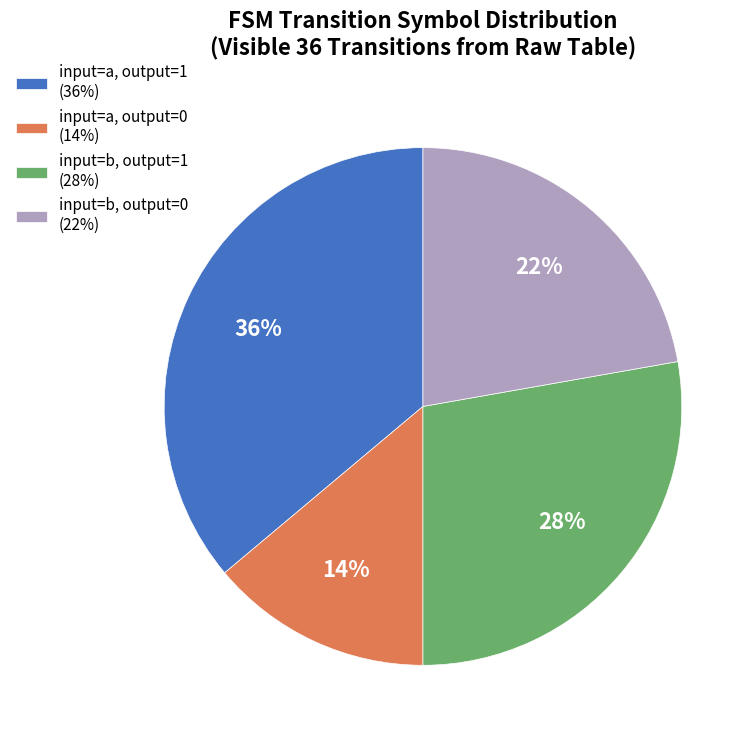

How many segments does this pie chart have?

4